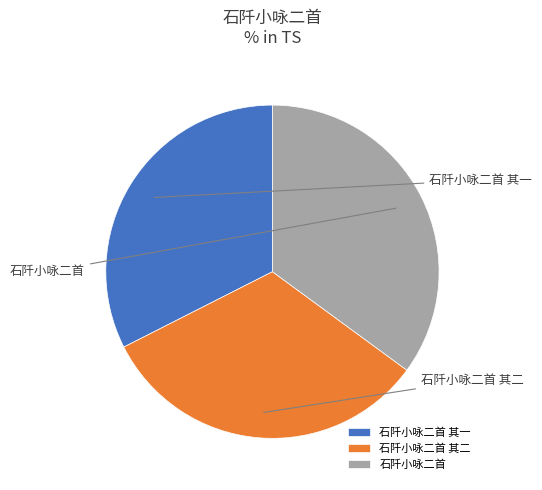

What percentage is the 石阡小咏二首 其二 slice, to the nearest percent?

32%